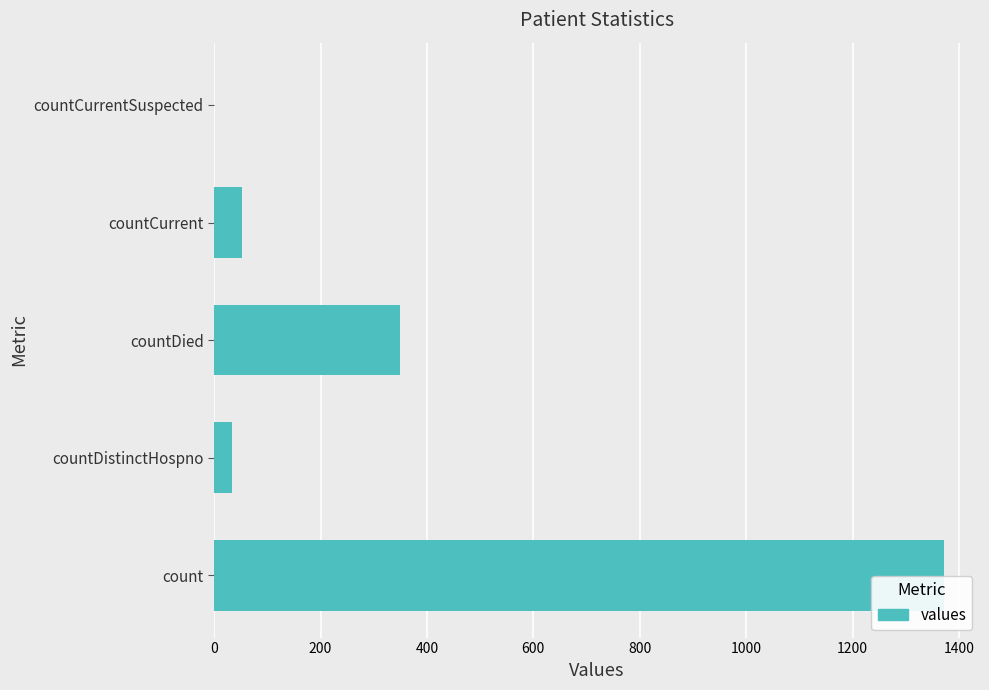

Reading bottom to top, what are all the values shown in this chart?

count=1371	countDistinctHospno=33	countDied=349	countCurrent=52	countCurrentSuspected=0